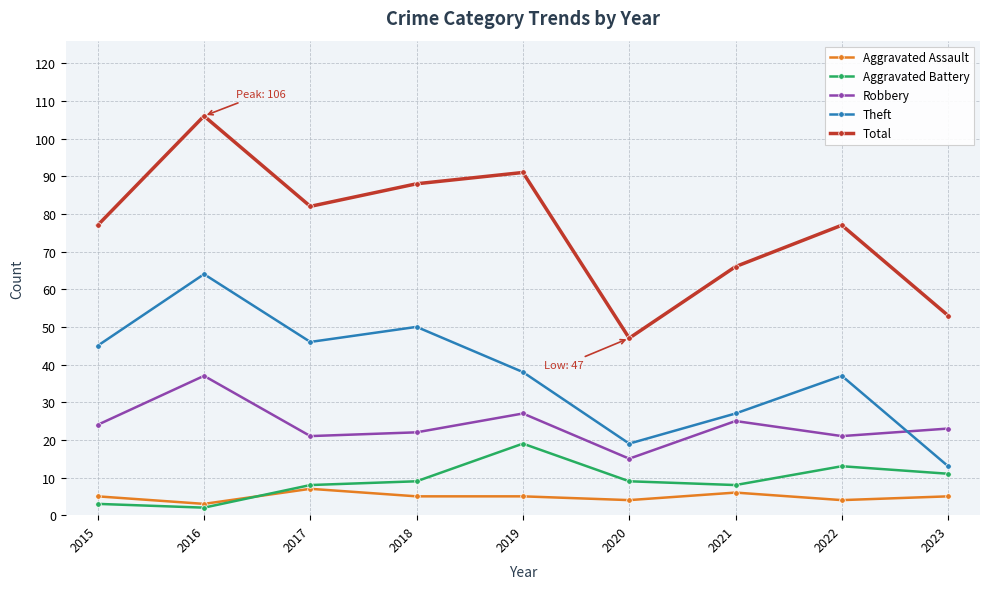

What is the total value across all series at 2015?

154